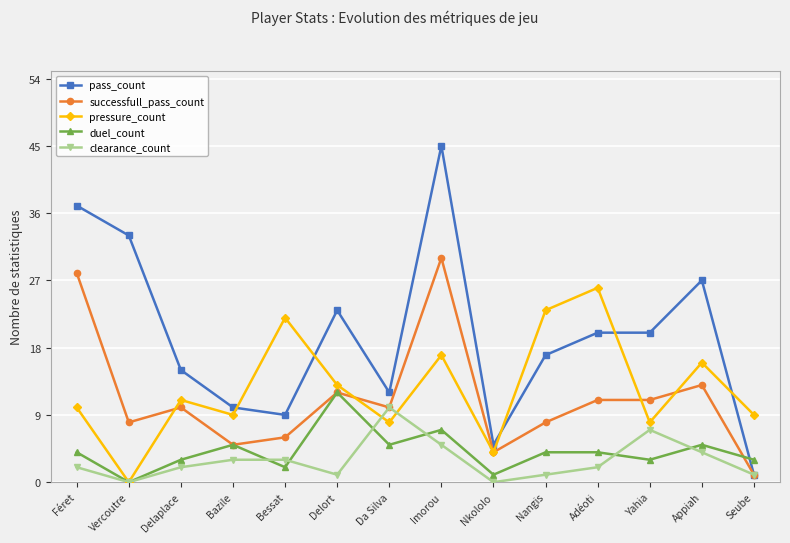

Reading right to left, extract all data points from this chart.

pass_count: Seube=1	Appiah=27	Yahia=20	Adéoti=20	Nangis=17	Nkololo=5	Imorou=45	Da Silva=12	Delort=23	Bessat=9	Bazile=10	Delaplace=15	Vercoutre=33	Féret=37
successfull_pass_count: Seube=1	Appiah=13	Yahia=11	Adéoti=11	Nangis=8	Nkololo=4	Imorou=30	Da Silva=10	Delort=12	Bessat=6	Bazile=5	Delaplace=10	Vercoutre=8	Féret=28
pressure_count: Seube=9	Appiah=16	Yahia=8	Adéoti=26	Nangis=23	Nkololo=4	Imorou=17	Da Silva=8	Delort=13	Bessat=22	Bazile=9	Delaplace=11	Vercoutre=0	Féret=10
duel_count: Seube=3	Appiah=5	Yahia=3	Adéoti=4	Nangis=4	Nkololo=1	Imorou=7	Da Silva=5	Delort=12	Bessat=2	Bazile=5	Delaplace=3	Vercoutre=0	Féret=4
clearance_count: Seube=1	Appiah=4	Yahia=7	Adéoti=2	Nangis=1	Nkololo=0	Imorou=5	Da Silva=10	Delort=1	Bessat=3	Bazile=3	Delaplace=2	Vercoutre=0	Féret=2